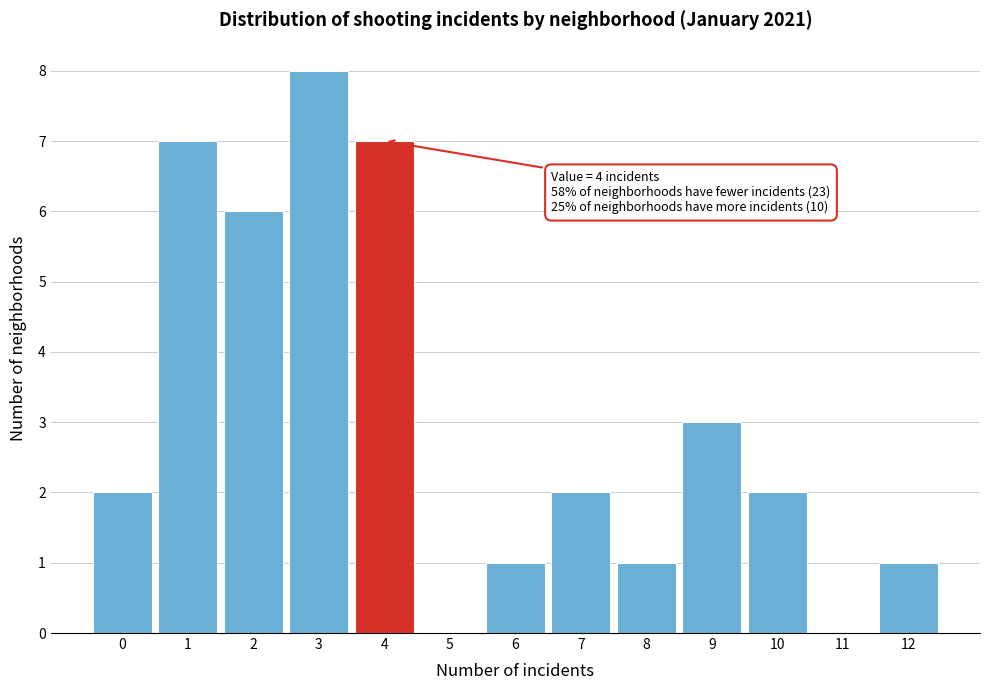

Reading right to left, what are all the values shown in this chart?

12=1	11=0	10=2	9=3	8=1	7=2	6=1	5=0	4=7	3=8	2=6	1=7	0=2